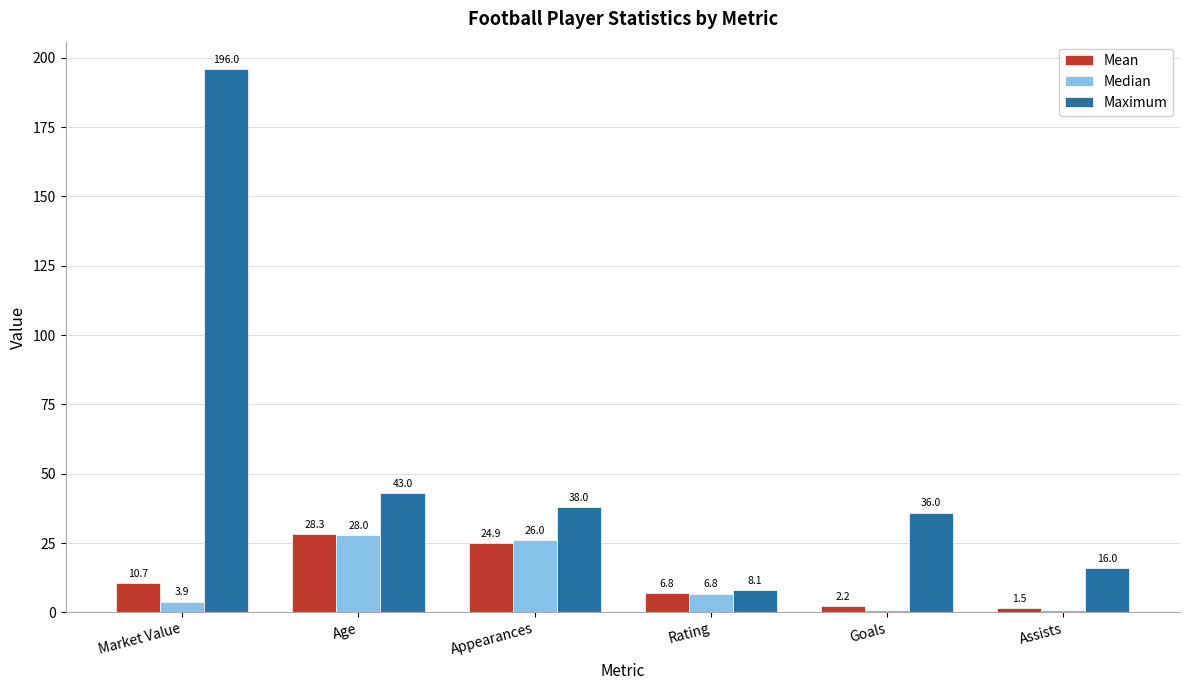

The value of Median at Appearances is 26.0. True or false?

True